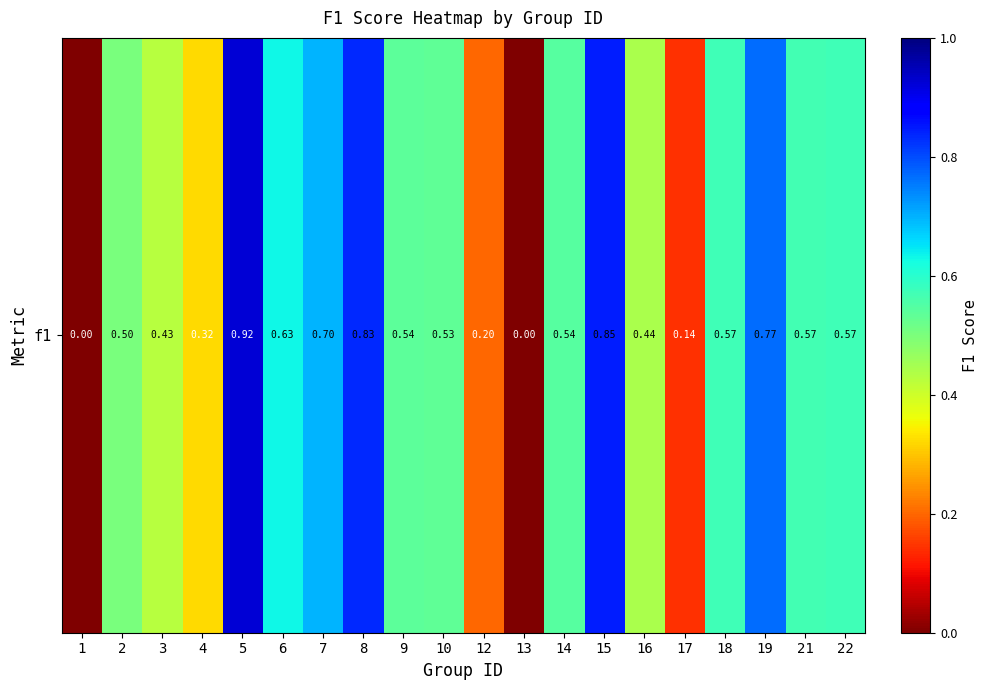

How many categories are shown in the chart?

20